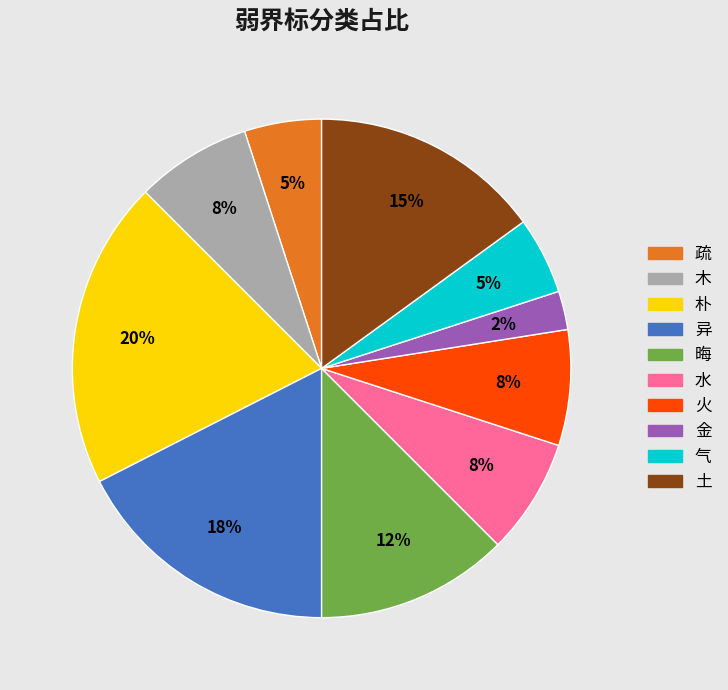

To the nearest percent, what is the average slice percentage?

10%